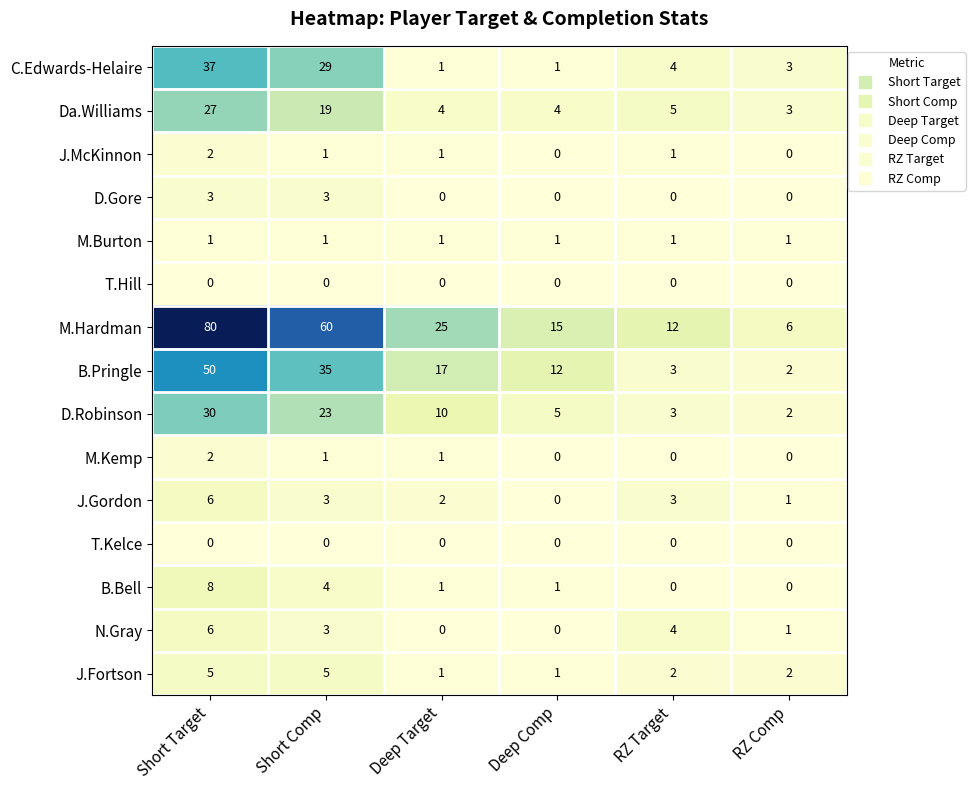

Count the number of data series in this chart.

15